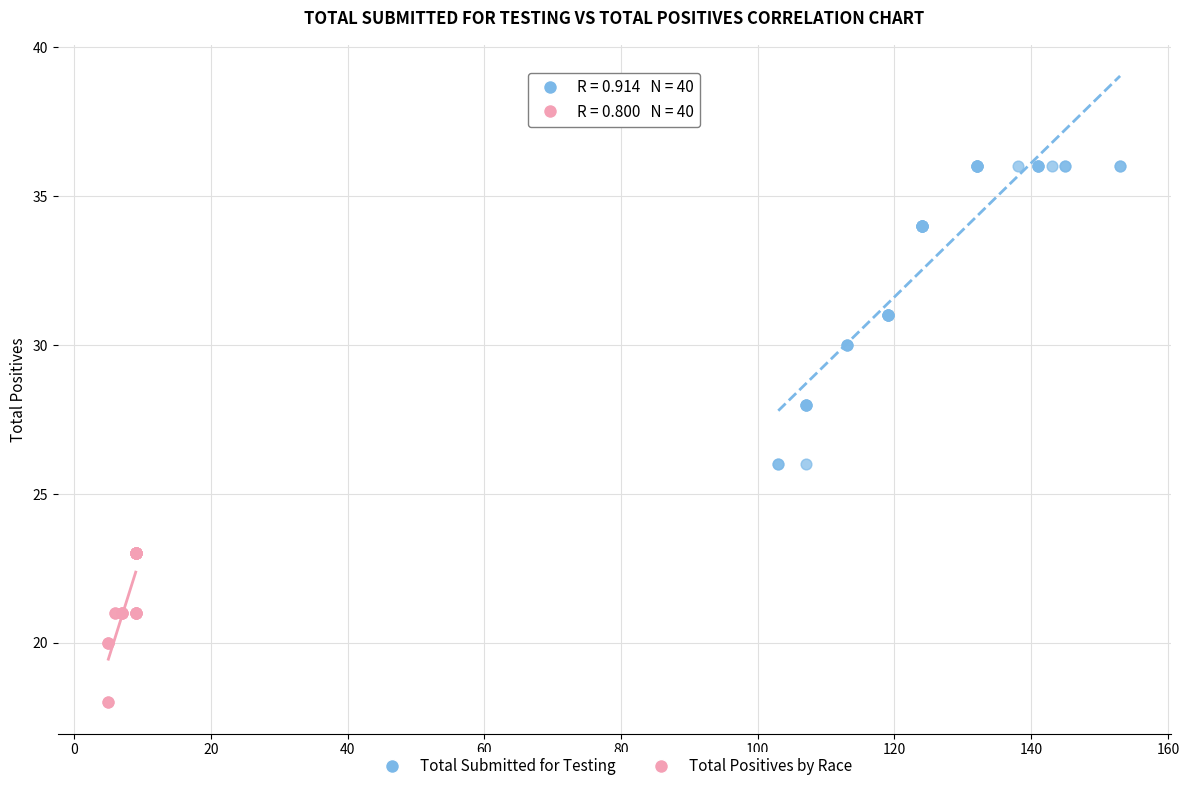

Which series reaches the maximum Y coordinate?

Total Submitted for Testing